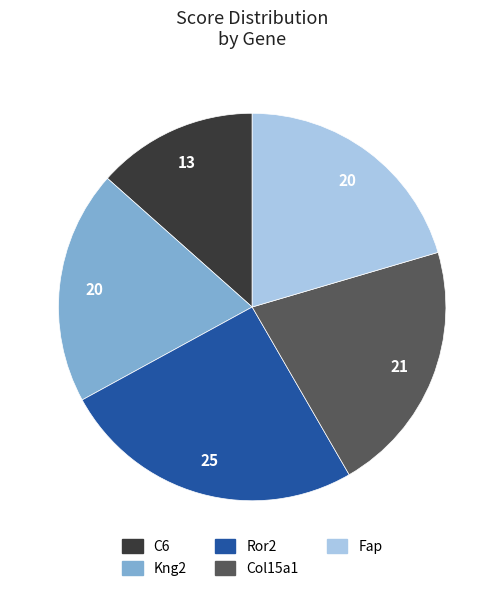

Count the number of slices in the pie.

5